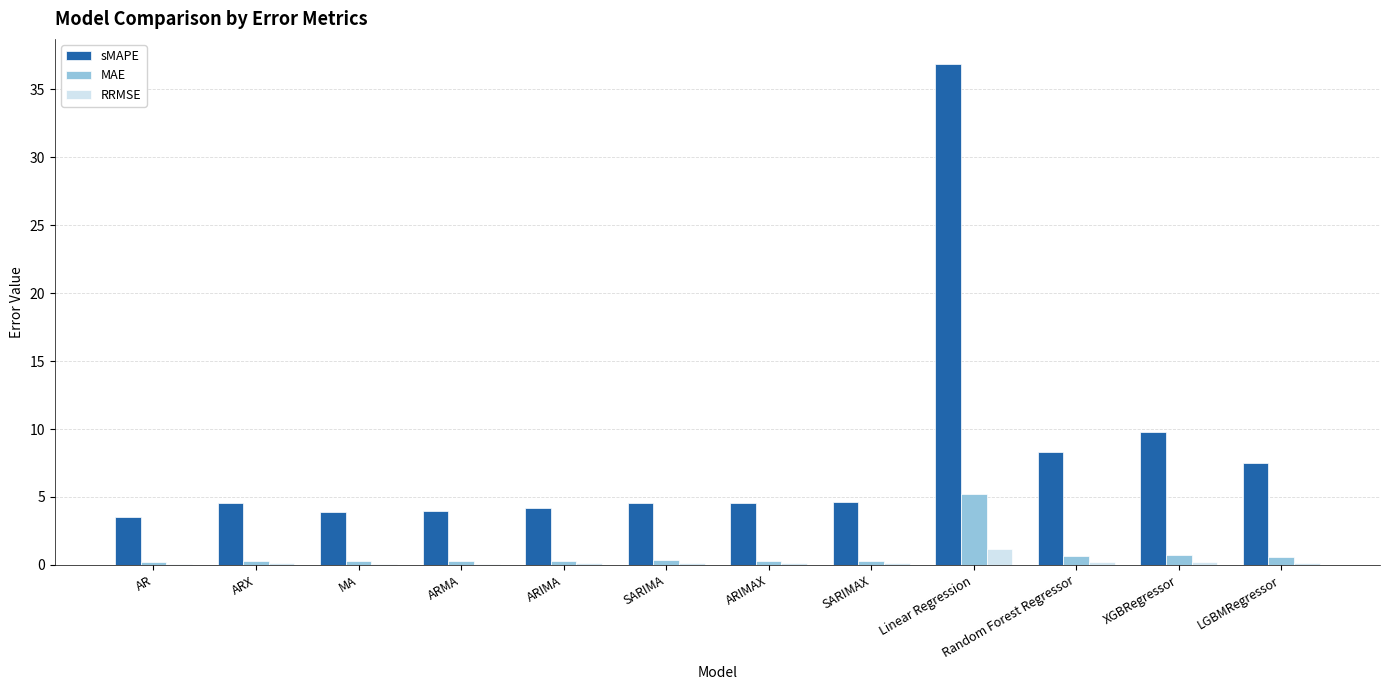

How many distinct data groups are displayed?

3